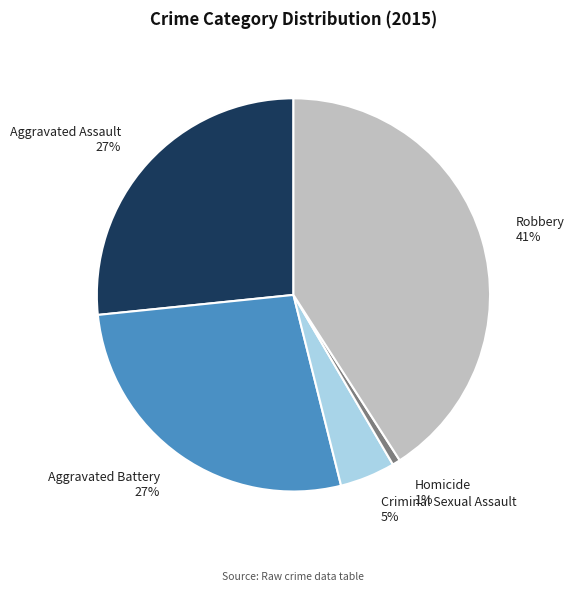

Between Aggravated Assault and Robbery, which is larger?

Robbery